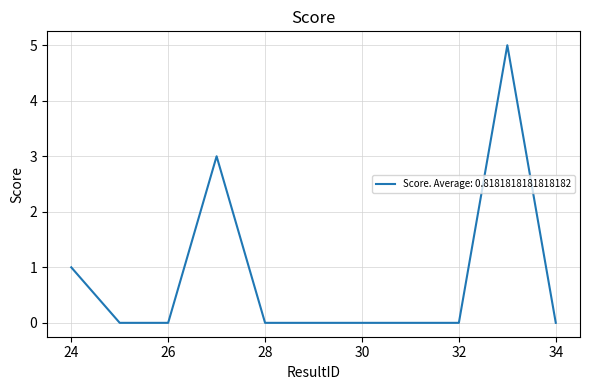

What is the average value?

1